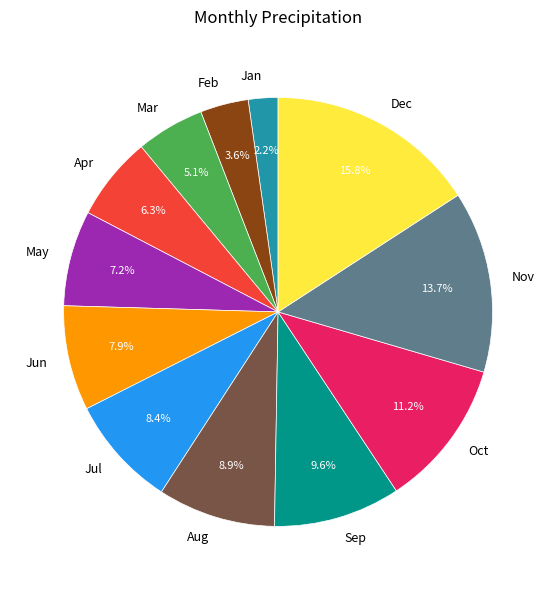

What is the largest slice in the pie chart?

Dec